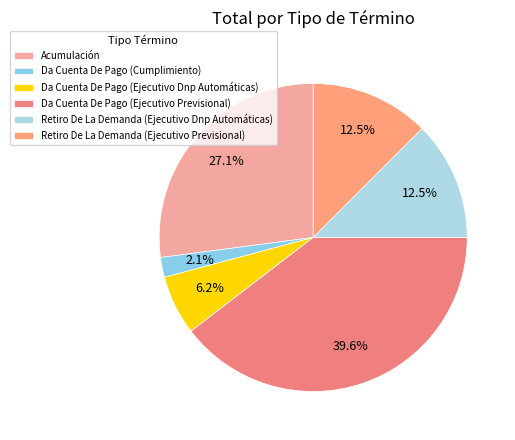

To the nearest percent, what is the difference between the Retiro De La Demanda (Ejecutivo Previsional) and Da Cuenta De Pago (Ejecutivo Previsional) slice percentages?

27%